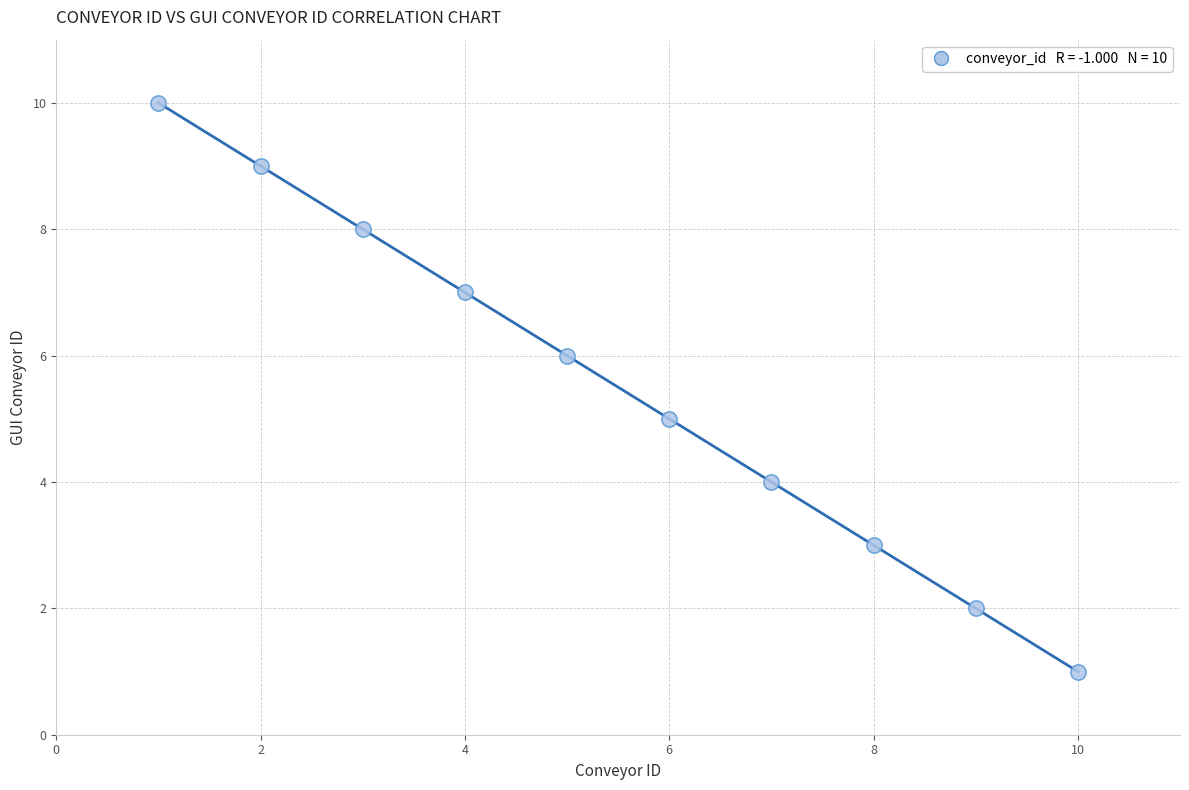

What is the range of Y values (max minus min)?

9